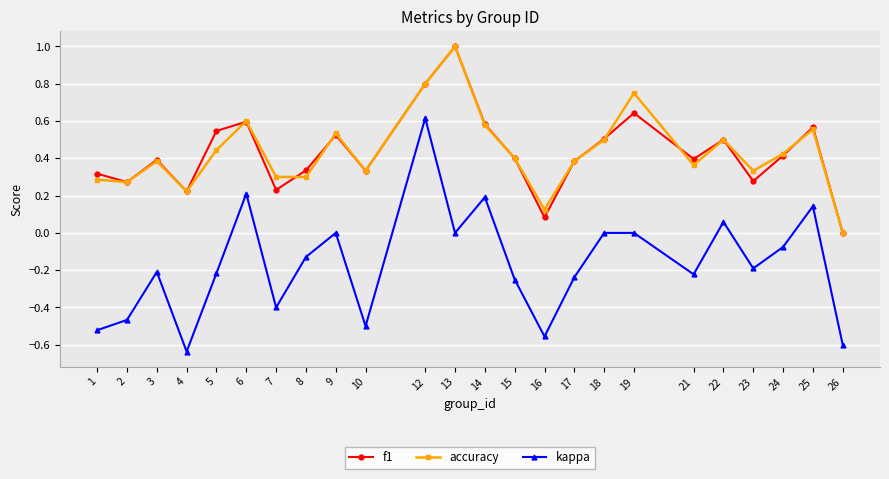

Which series has the largest range (max minus min)?

kappa